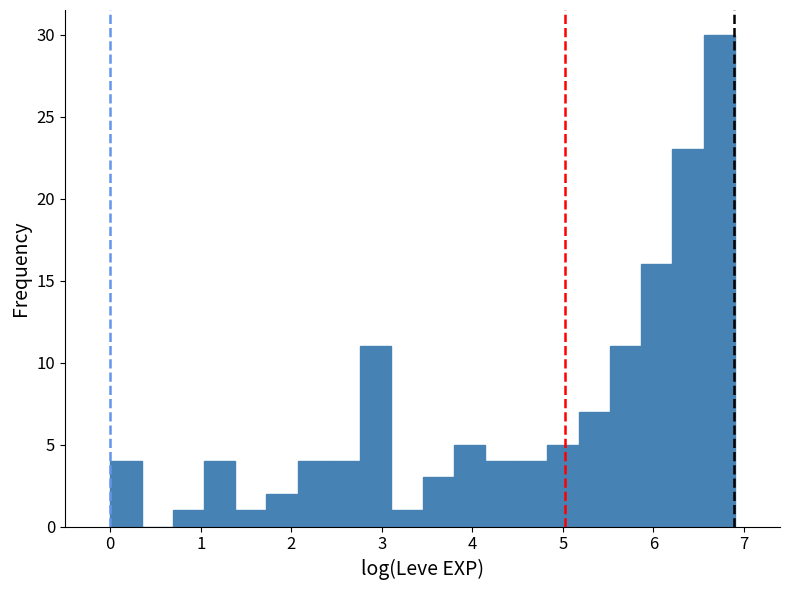

Read against the x-axis, roughly where is the centre of the tallest bar?

6.7